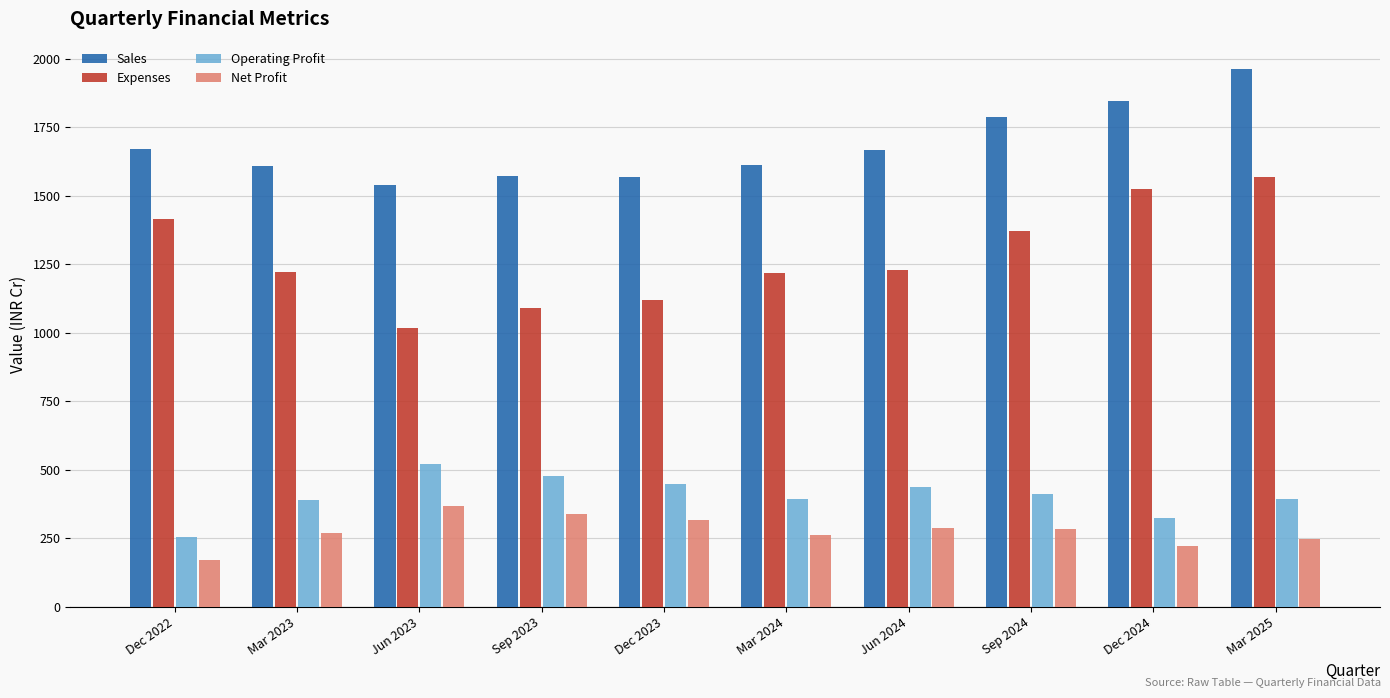

The value of Sales at Dec 2024 is 2916. True or false?

False